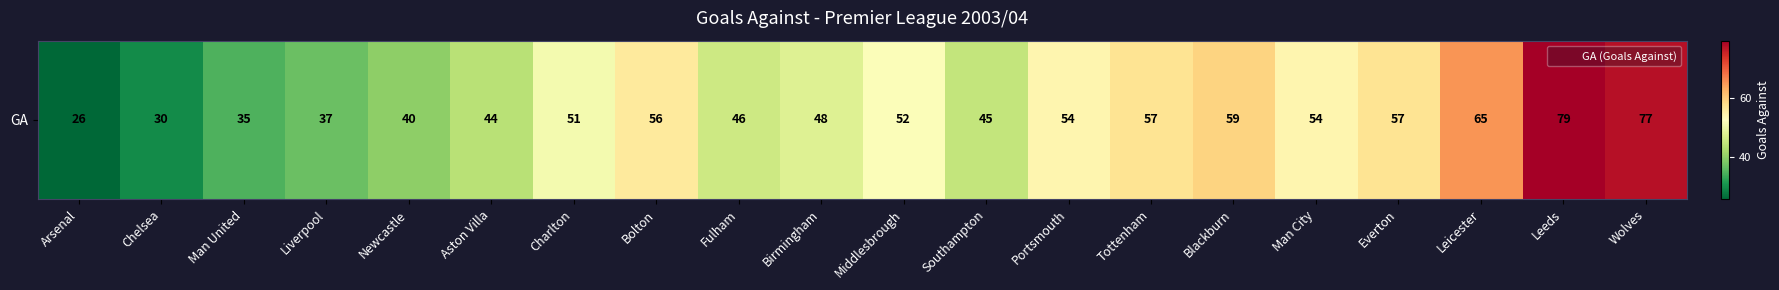

What is the difference between the second highest and second lowest values?

47